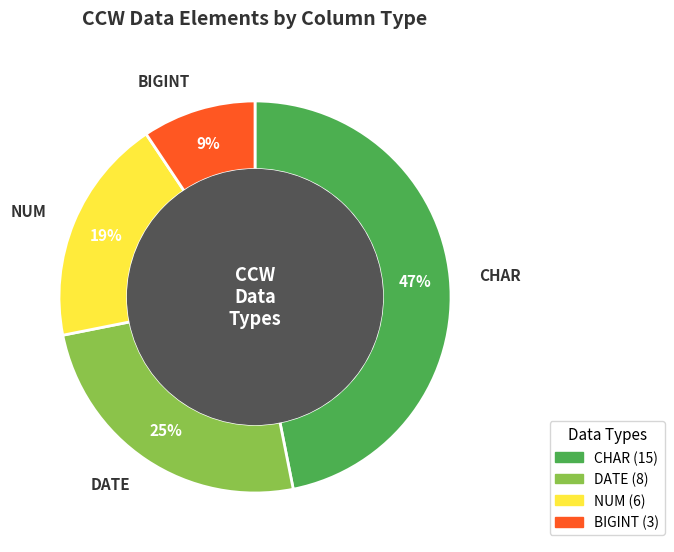

What percentage is the CHAR slice, to the nearest percent?

47%